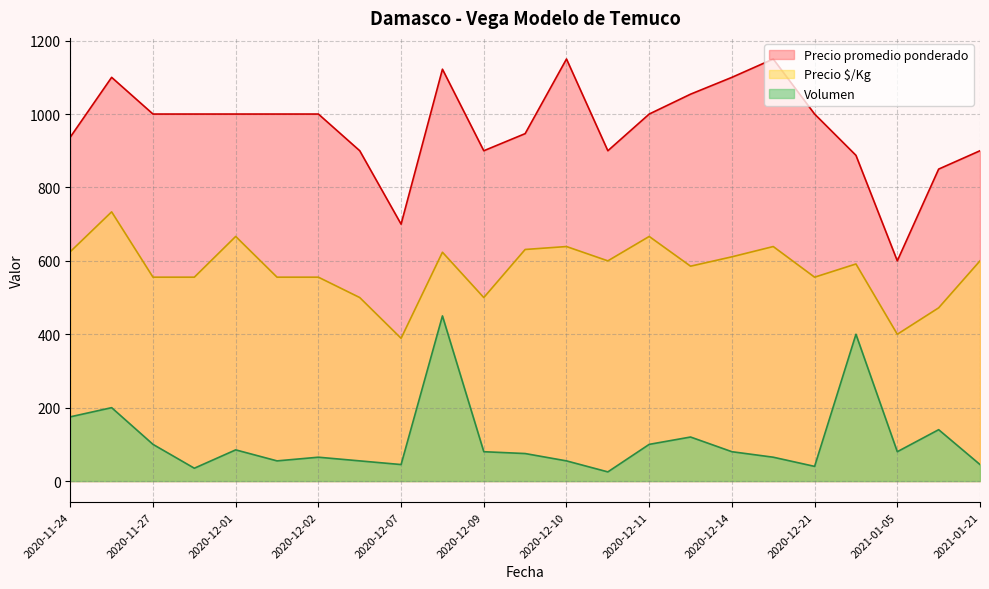

The value of Precio $/Kg at 2020-12-10 is 225.9. True or false?

False